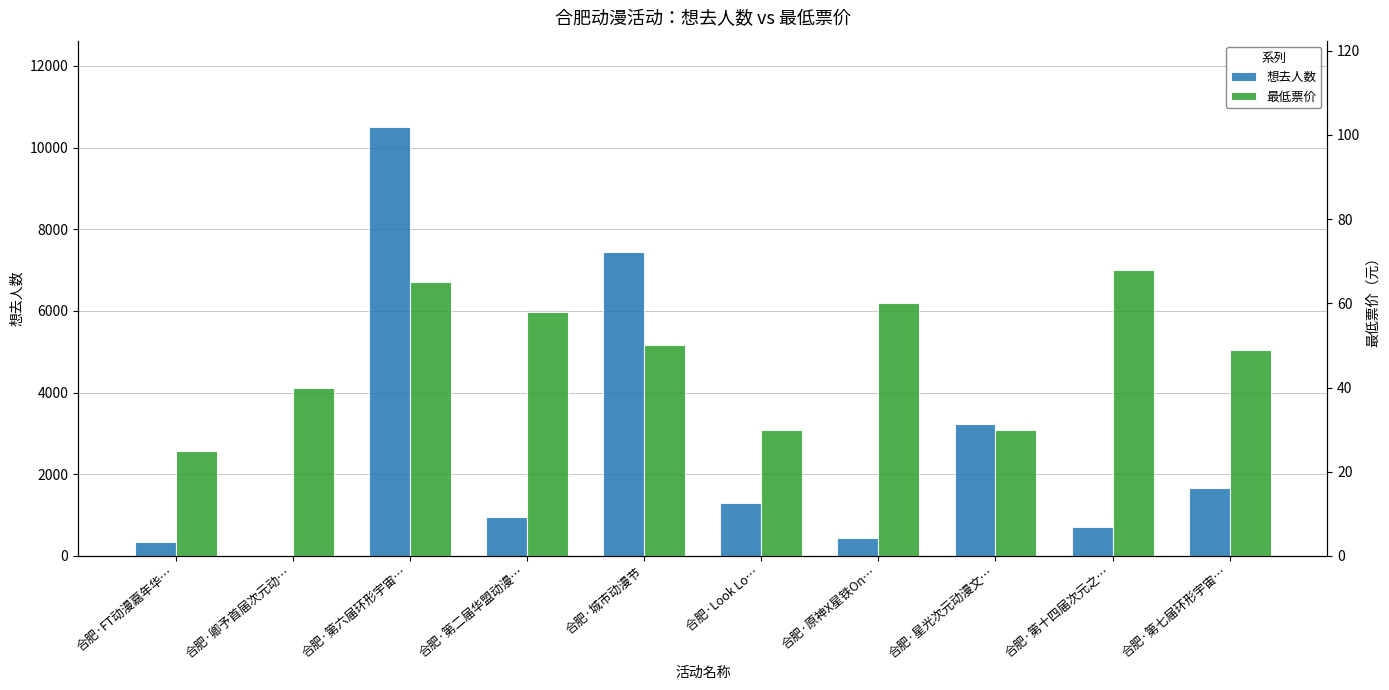

Between 合肥·原神X星铁On… and 合肥·第十四届次元之…, which is larger?

合肥·第十四届次元之…